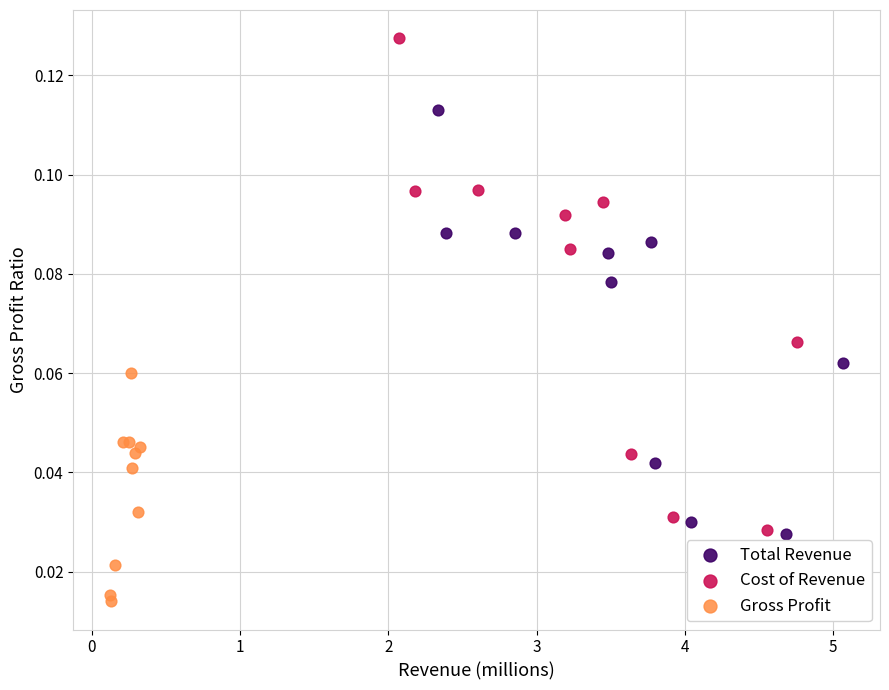

Which series reaches the minimum Y coordinate?

Gross Profit